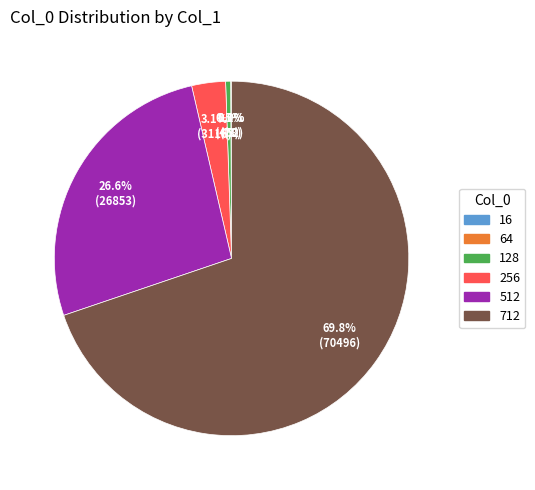

Is there any slice that represents more than half of the pie?

Yes